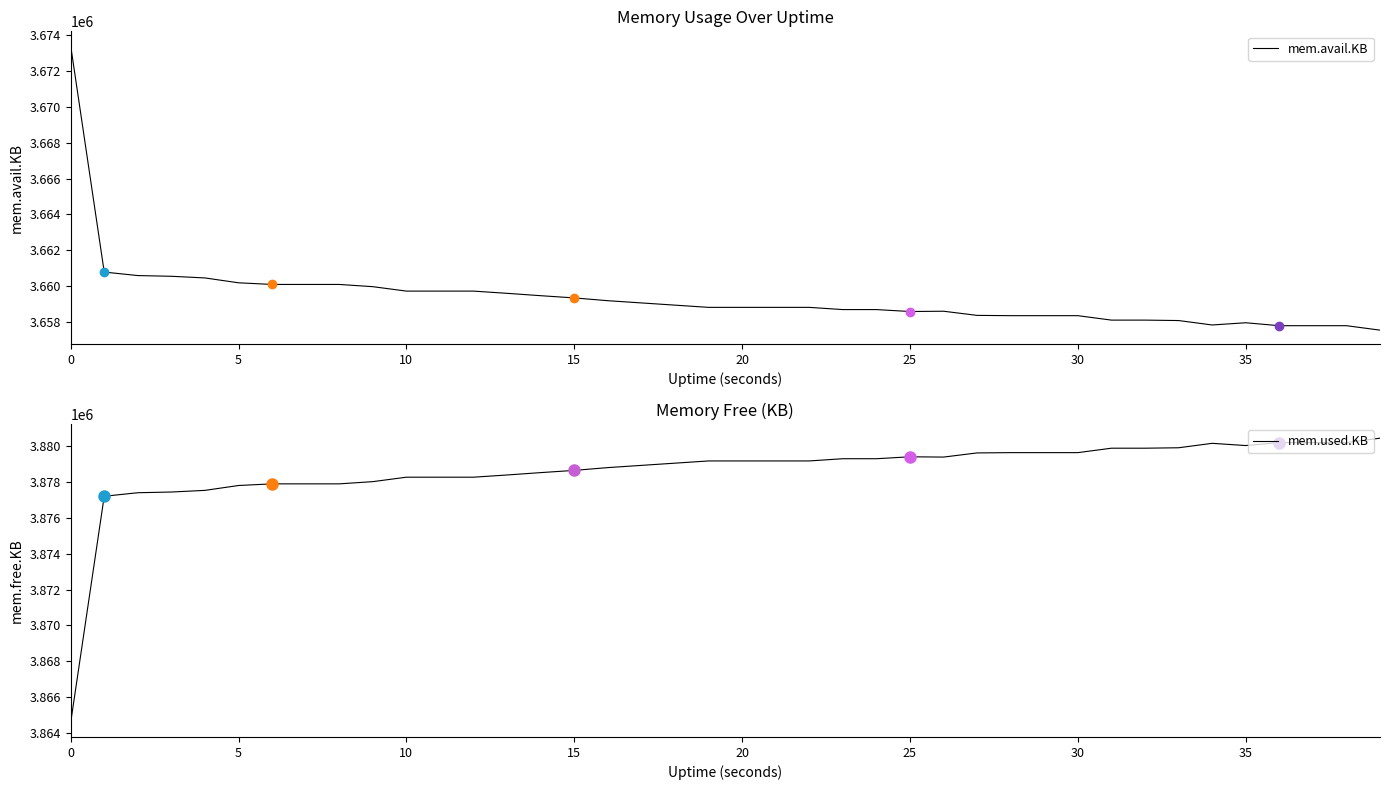

True or false: mem.used.KB has a value of 3878536 at 14.

True